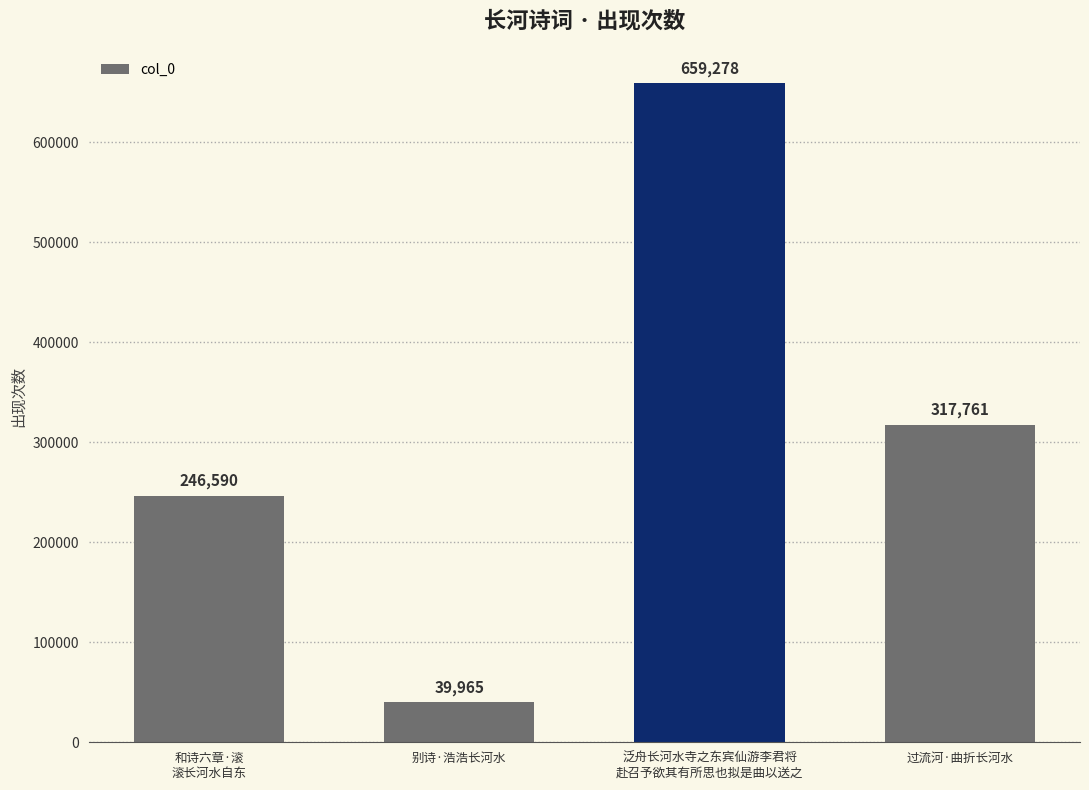

At which label is the value closest to 349621?

过流河·曲折长河水